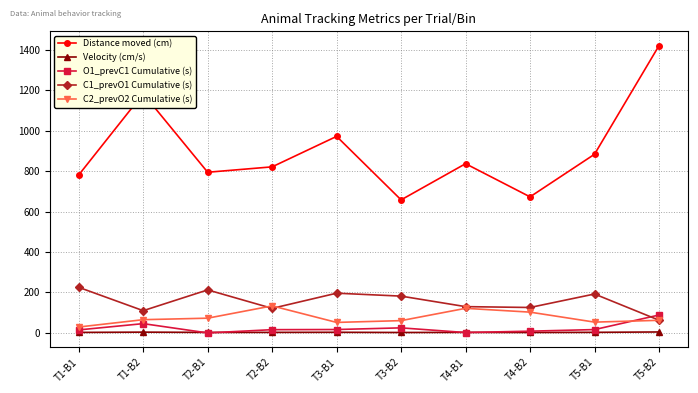

How many data points in O1_prevC1 Cumulative (s) are less than 16?

4